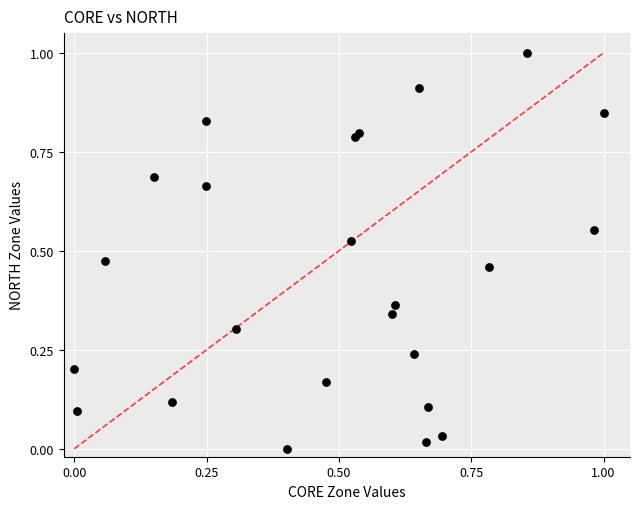

What is the range of Y values (max minus min)?

1.0